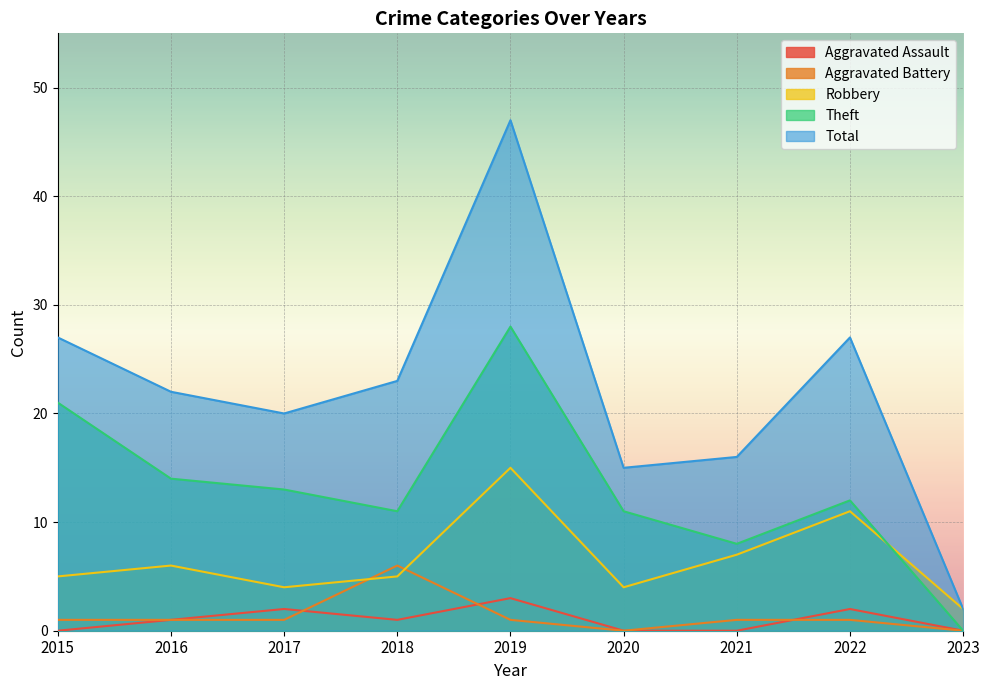

Is it true that Aggravated Assault equals 0 at 2023?

True